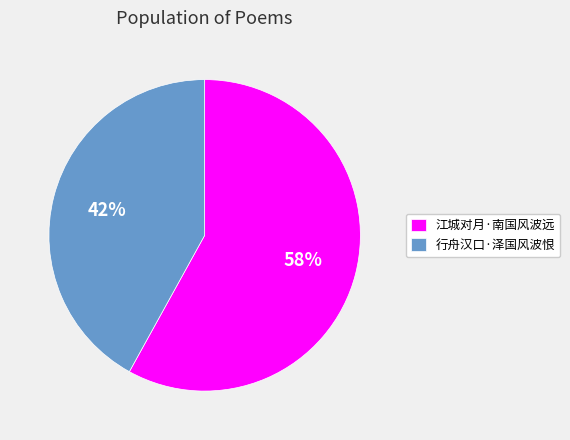

Which category has the biggest portion of the pie?

江城对月·南国风波远